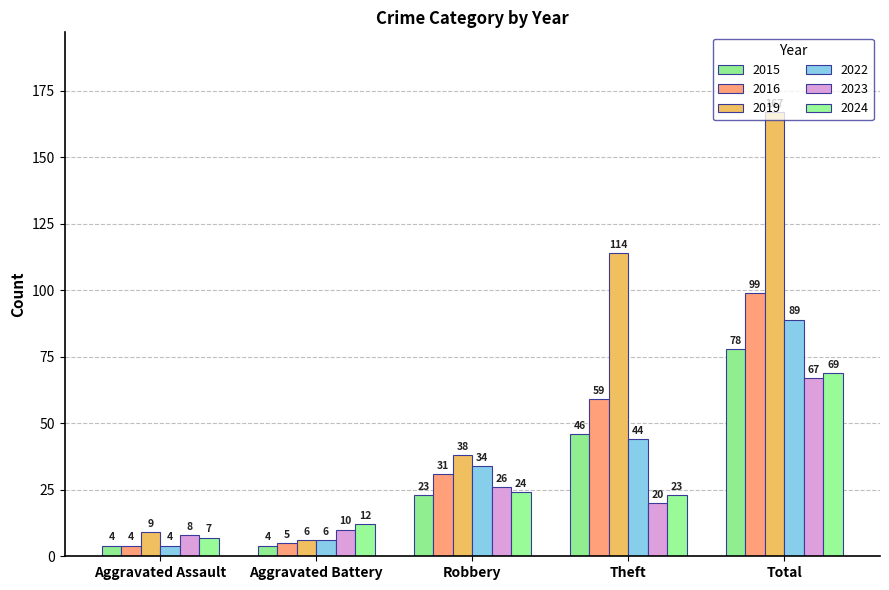

What is the total value across all series at Total?

569